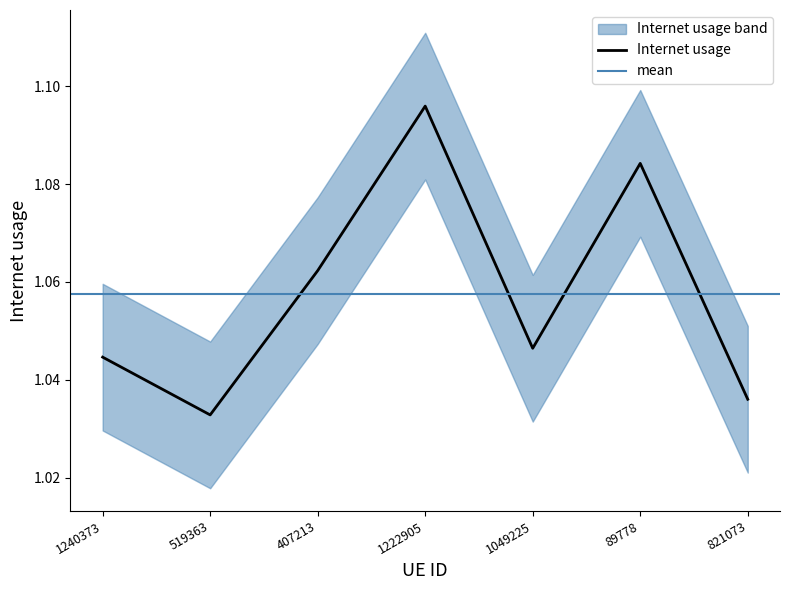

Does the chart display data point markers on the line(s)?

No